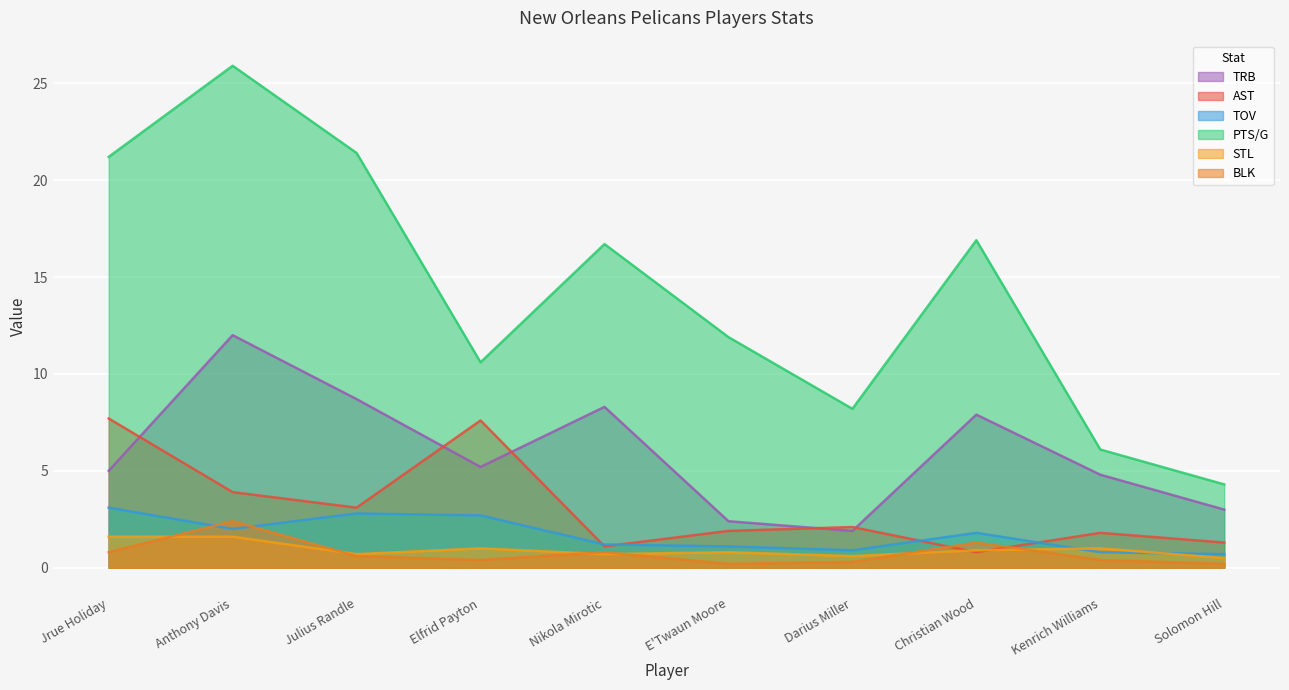

Is it true that BLK equals 0.2 at E'Twaun Moore?

True